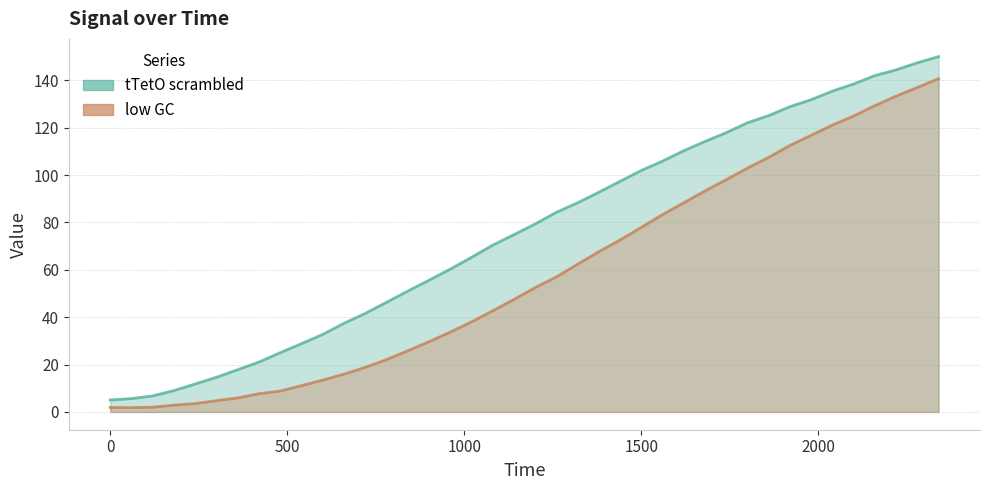

What is the difference between the second highest and second lowest values in the low GC series?

135.1